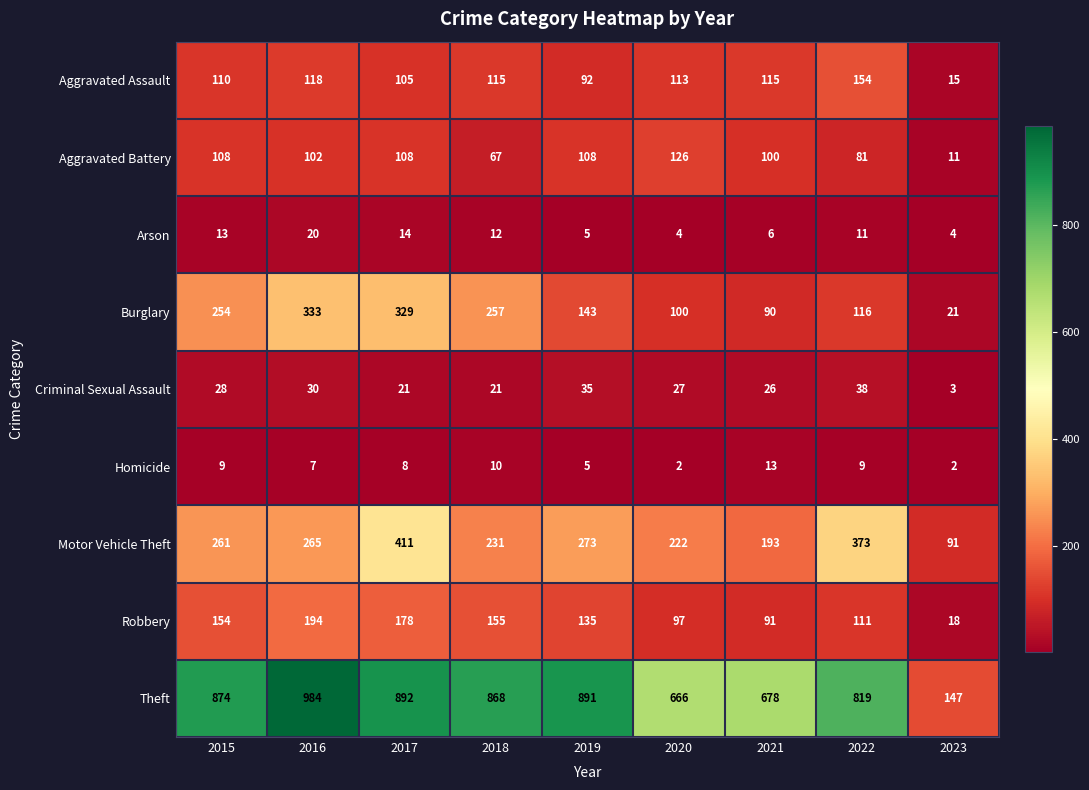

What is the difference between the maximum and minimum values in the Burglary series?

312